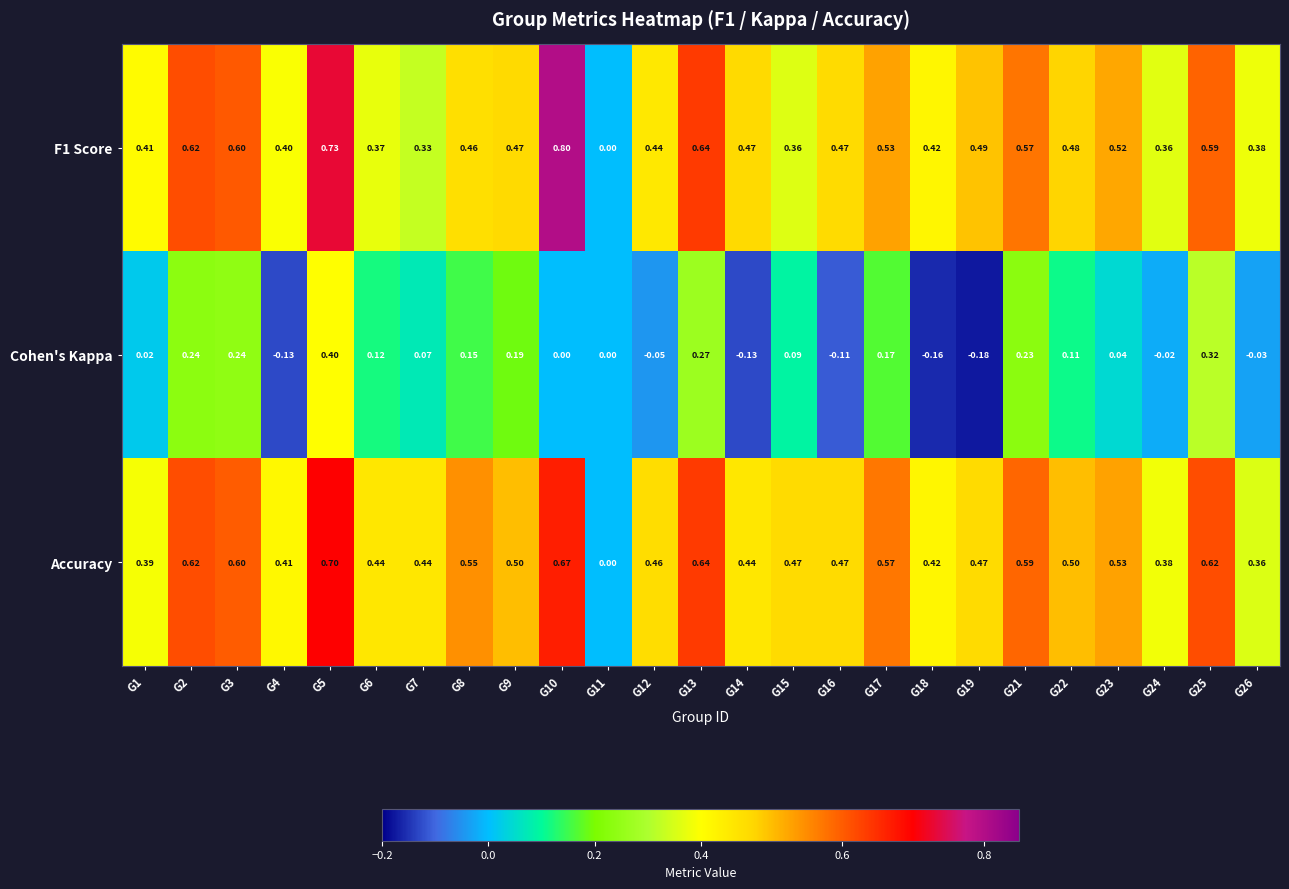

What is the total value across all series at G14?

0.8